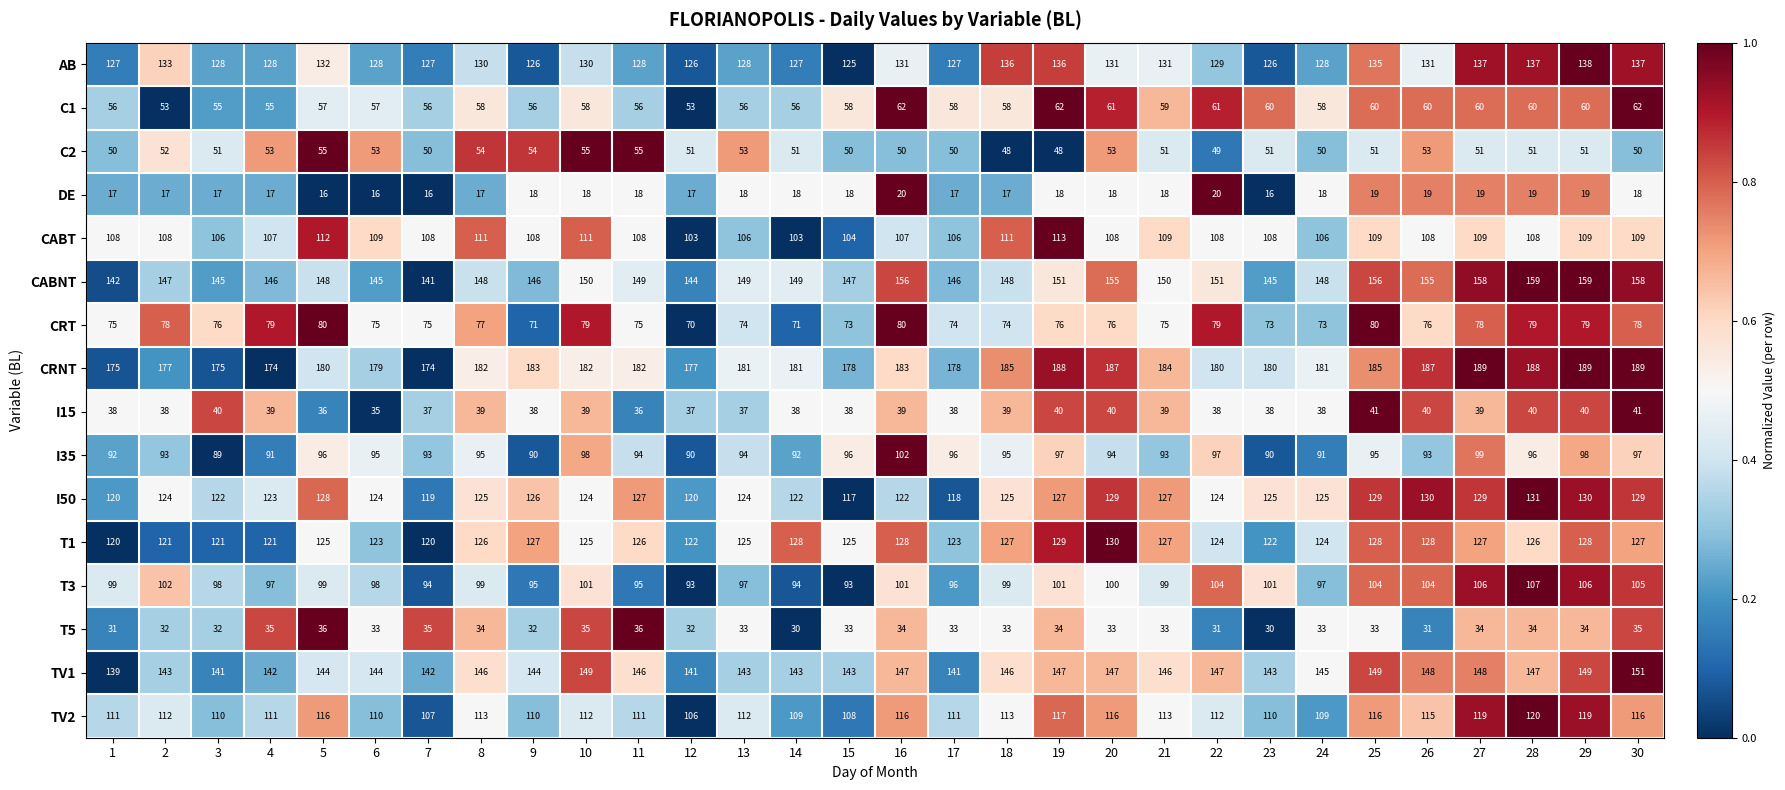

What is the difference between the I15 values at 6 and 16?

4